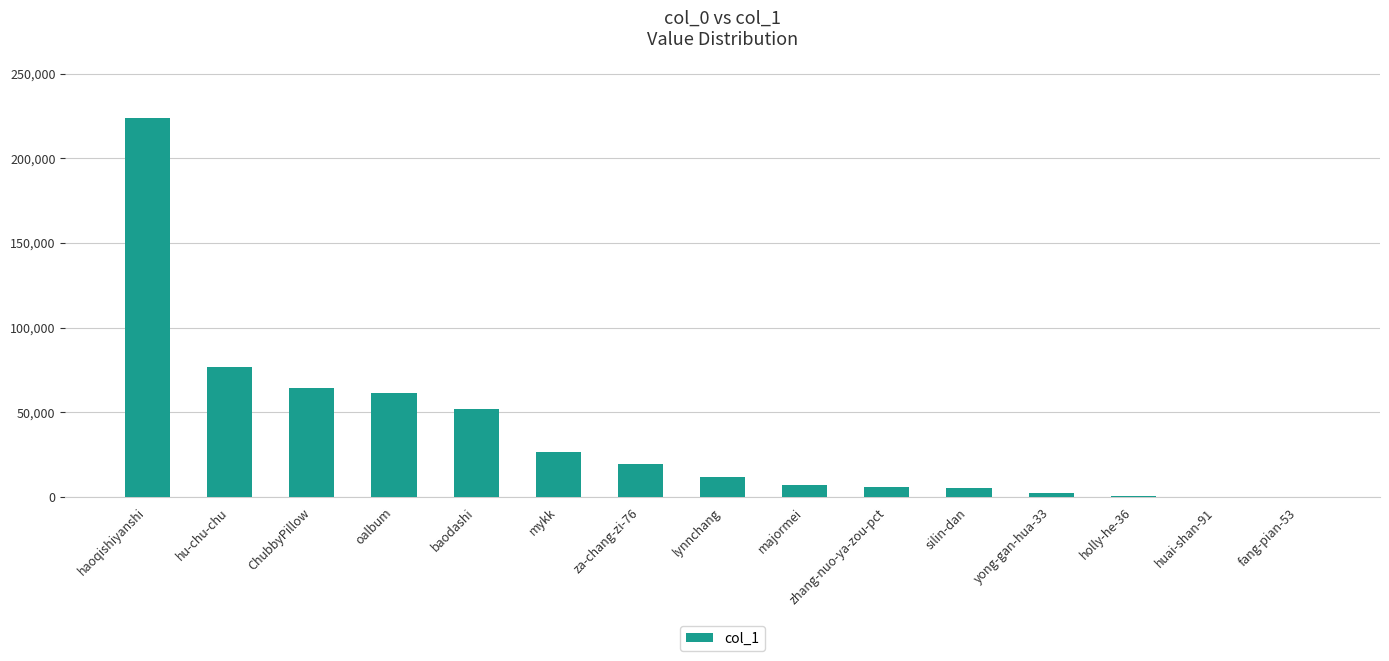

Where is the data nearest to the value 111883?

hu-chu-chu